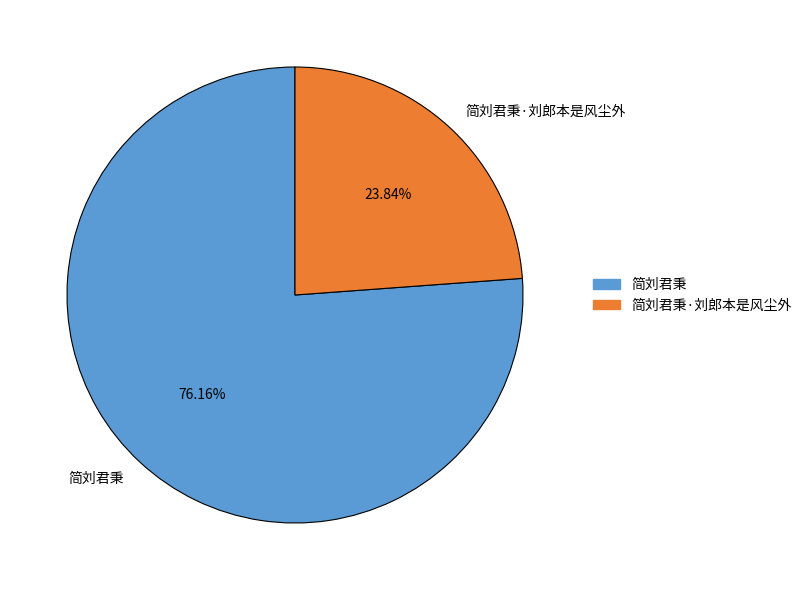

To the nearest percent, what is the combined percentage of 简刘君秉 and 简刘君秉·刘郎本是风尘外?

100%